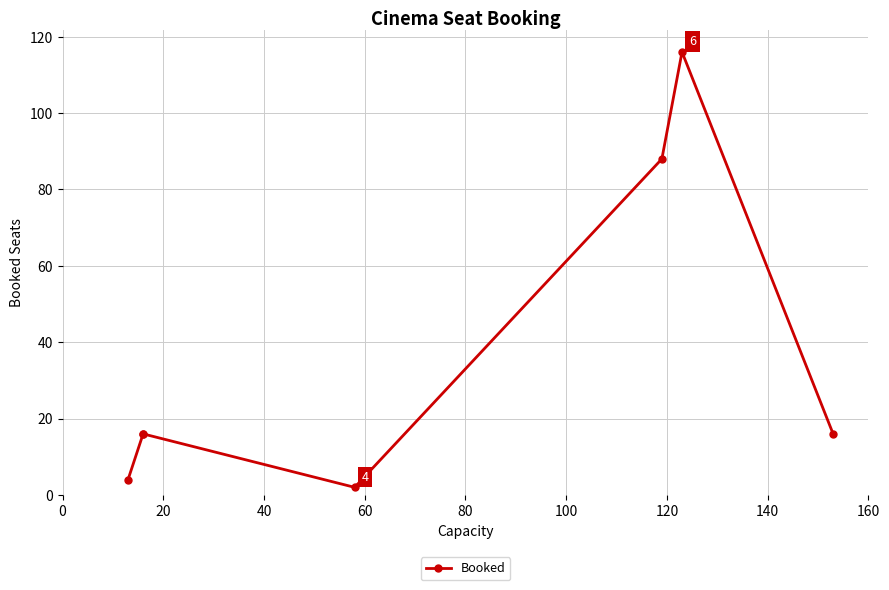

The value at 60 is 1. True or false?

False